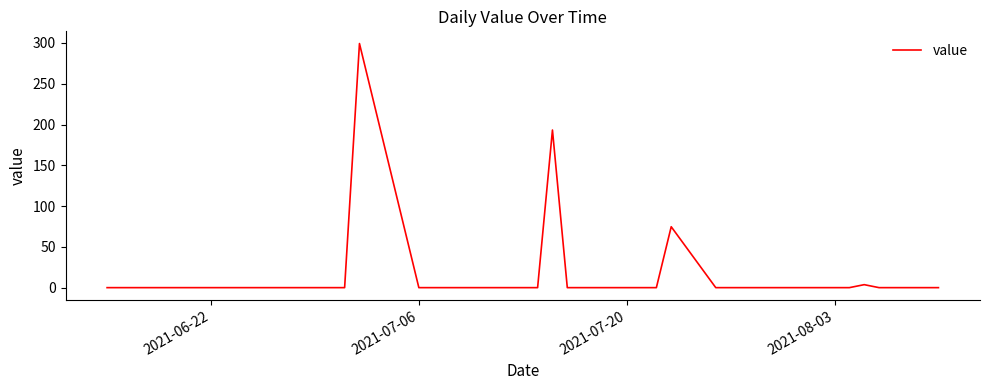

What is the maximum value shown in the chart?

299.3